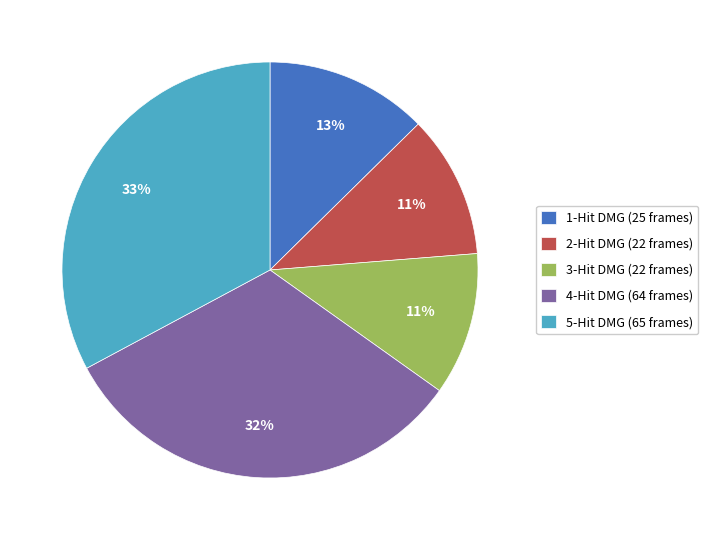

How many segments does this pie chart have?

5